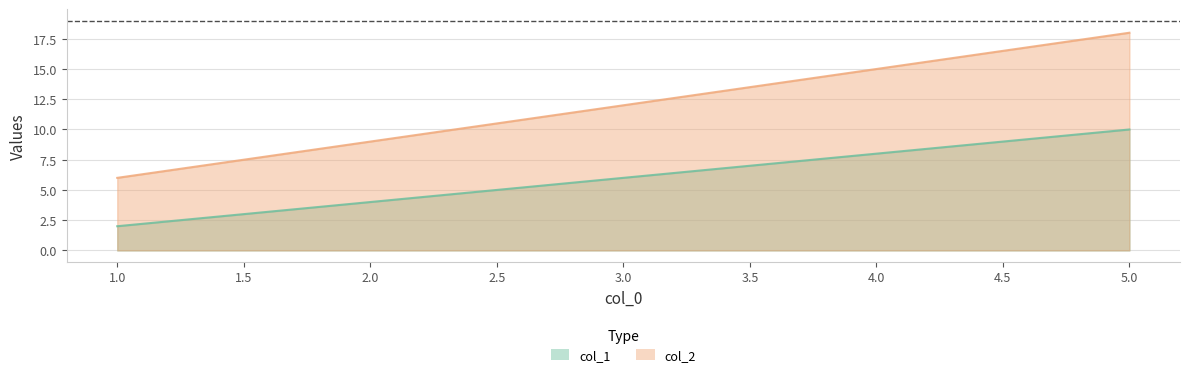

True or false: col_2 and col_1 cross at least once.

False